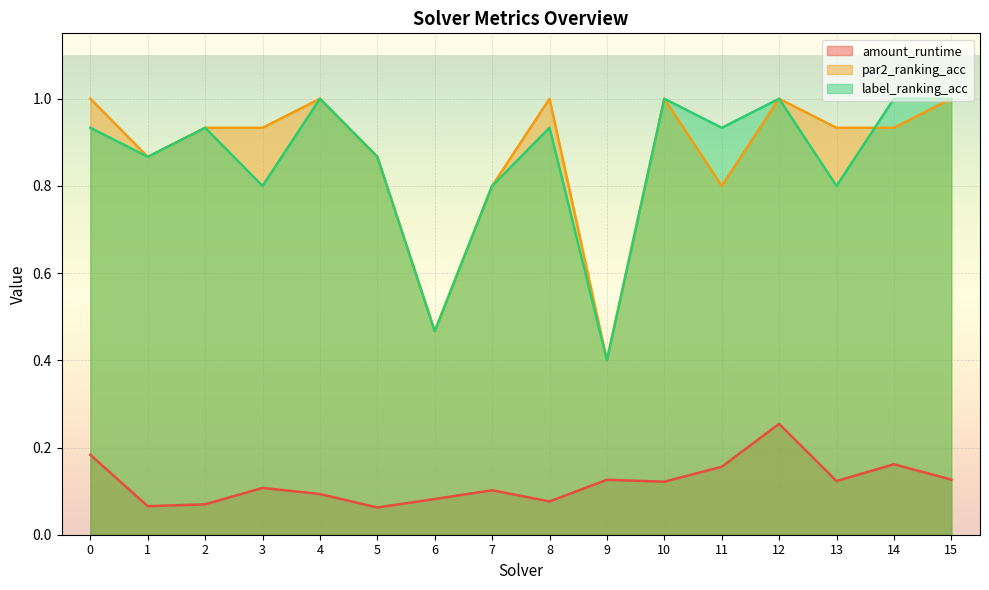

Reading left to right, extract all data points from this chart.

amount_runtime: 0.2	0.1	0.1	0.1	0.1	0.1	0.1	0.1	0.1	0.1	0.1	0.2	0.3	0.1	0.2	0.1
par2_ranking_acc: 1.0	0.9	0.9	0.9	1.0	0.9	0.5	0.8	1.0	0.4	1.0	0.8	1.0	0.9	0.9	1.0
label_ranking_acc: 0.9	0.9	0.9	0.8	1.0	0.9	0.5	0.8	0.9	0.4	1.0	0.9	1.0	0.8	1.0	1.0